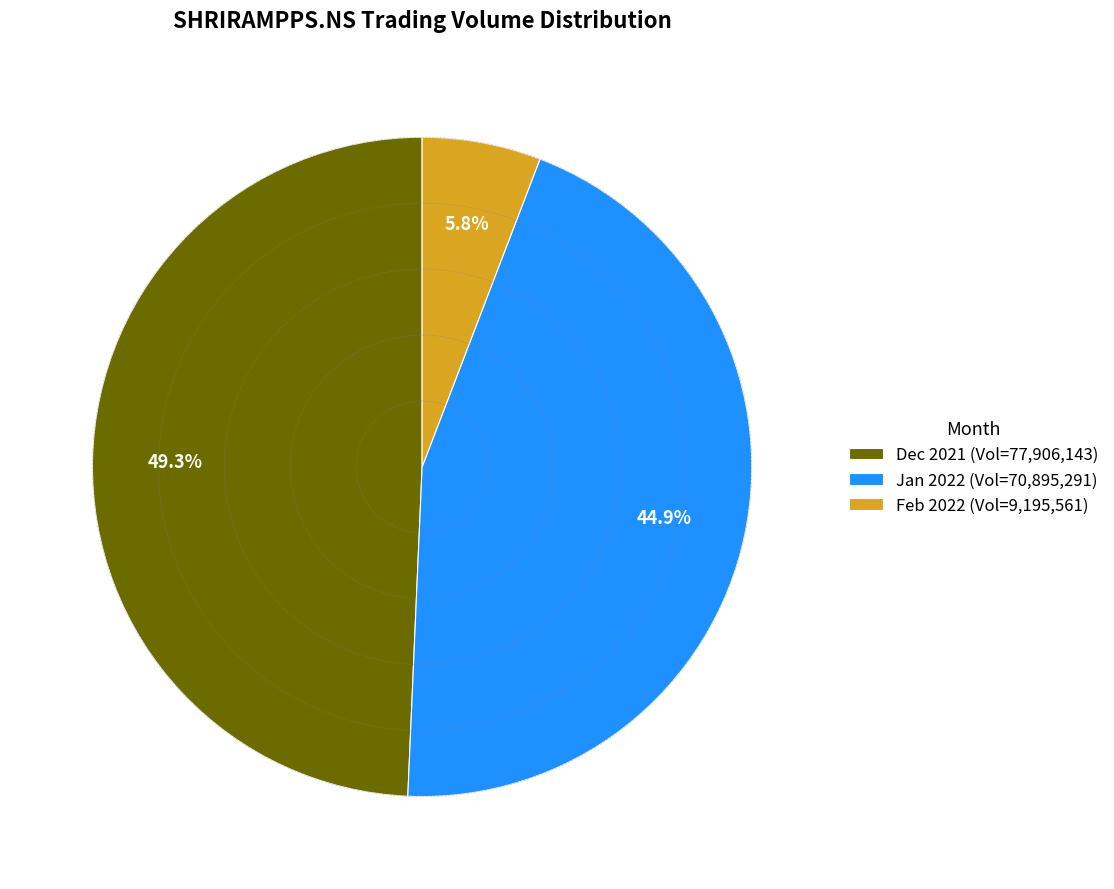

Rank the categories by value from lowest to highest.

Feb 2022 (Vol=9,195,561), Jan 2022 (Vol=70,895,291), Dec 2021 (Vol=77,906,143)